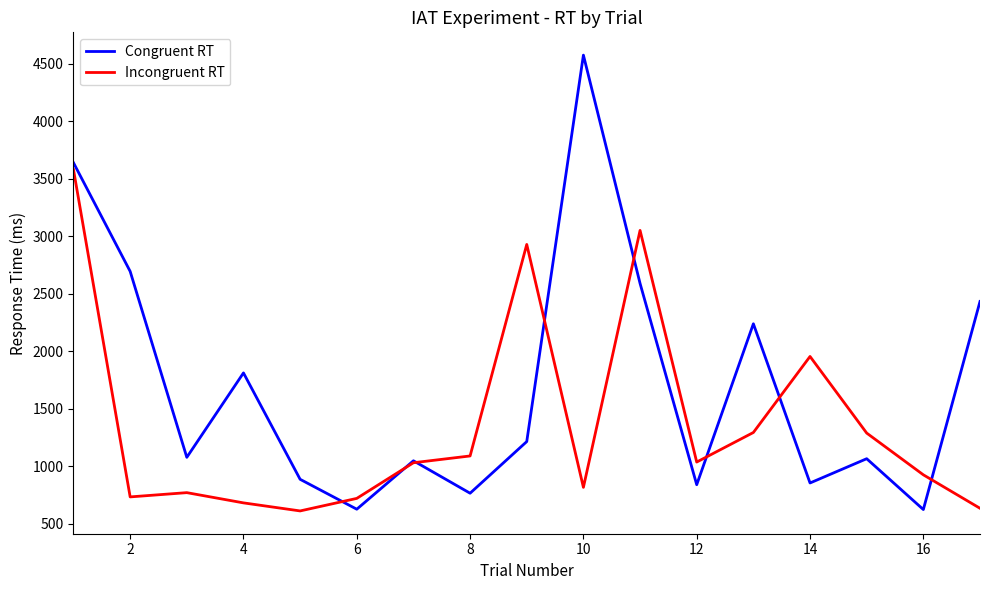

Which series has the widest spread of values?

Congruent RT